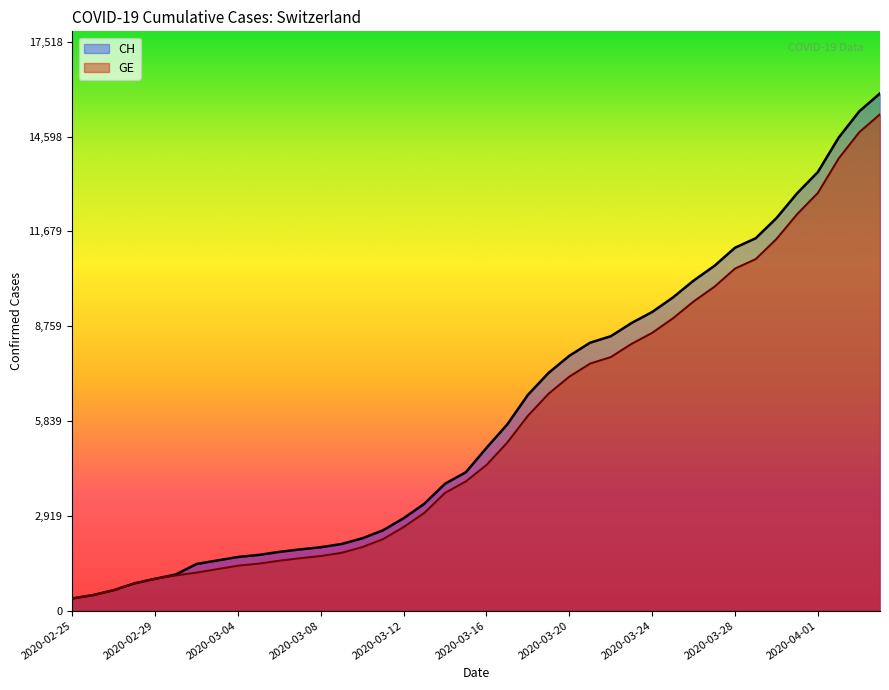

What is the value of the GE point at the 26th from the left?

7607